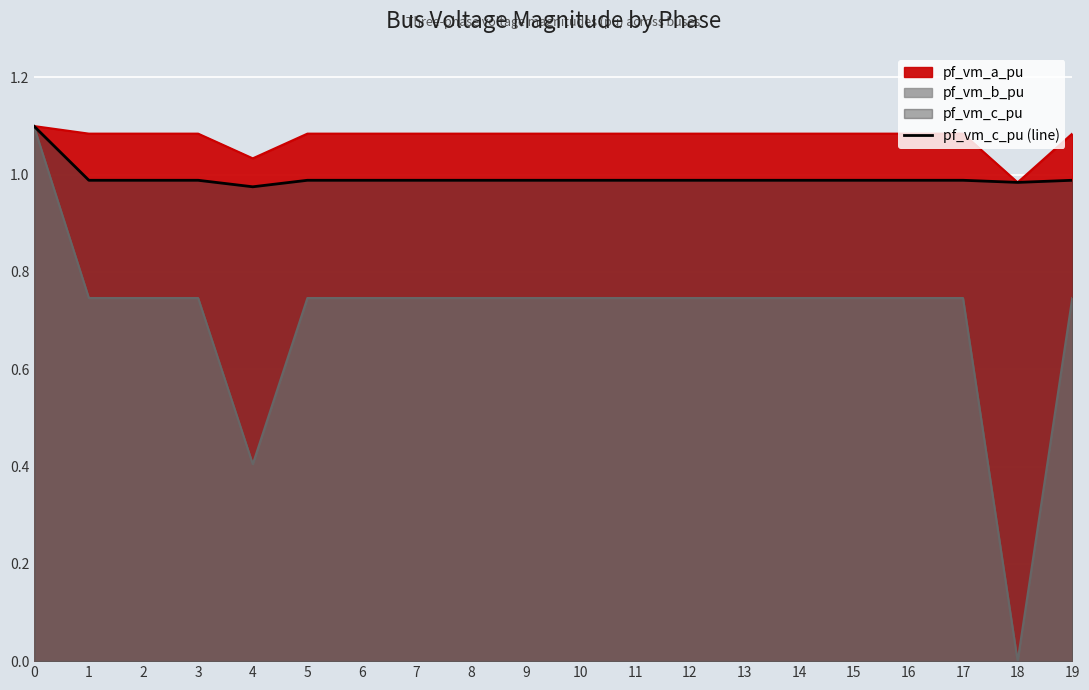

What is the difference between the highest and lowest values at 13?

0.3